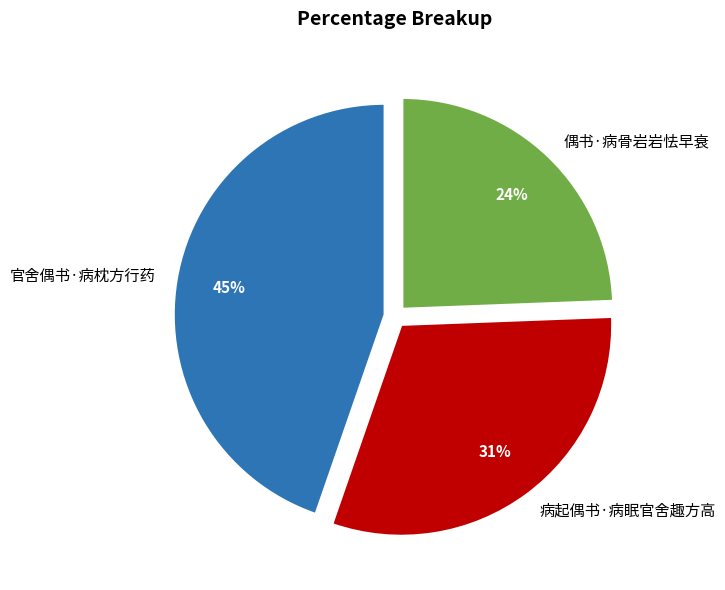

To the nearest percent, what percentage of the pie is 病起偶书·病眠官舍趣方高?

31%